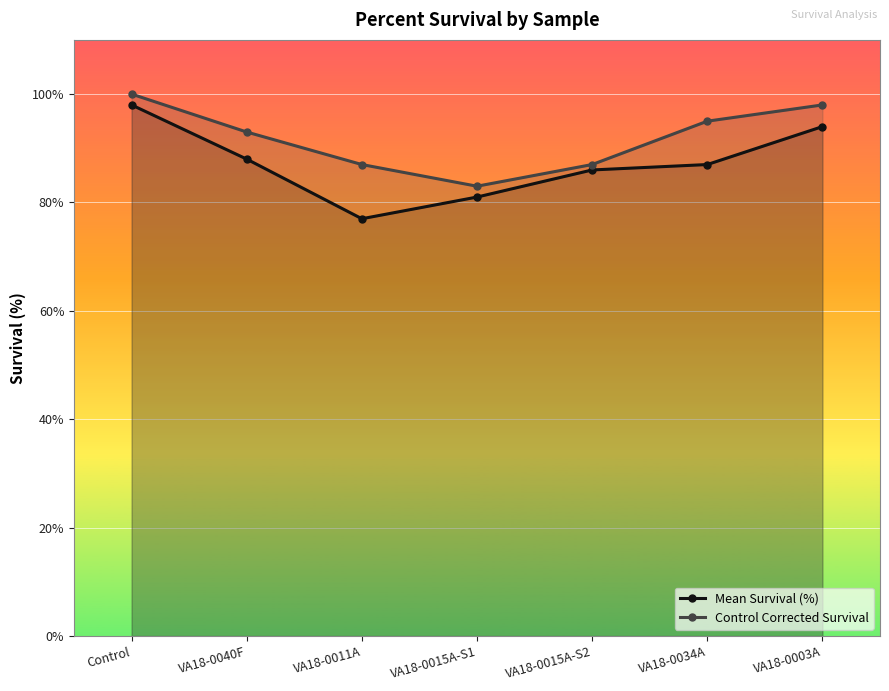

At how many categories does at least one series exceed 78?

7